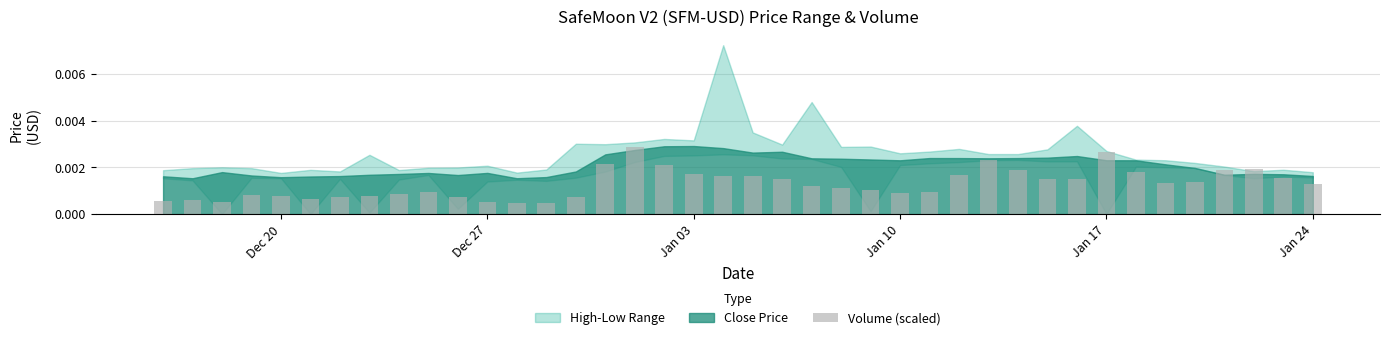

Count the values in the range 0 to 1.

40